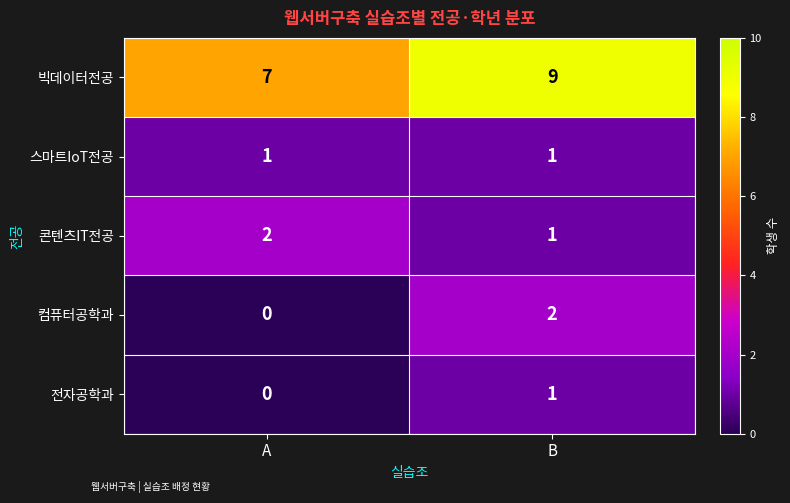

Reading left to right, what are all the values shown in this chart?

빅데이터전공: A=7	B=9
스마트IoT전공: A=1	B=1
콘텐츠IT전공: A=2	B=1
컴퓨터공학과: A=0	B=2
전자공학과: A=0	B=1